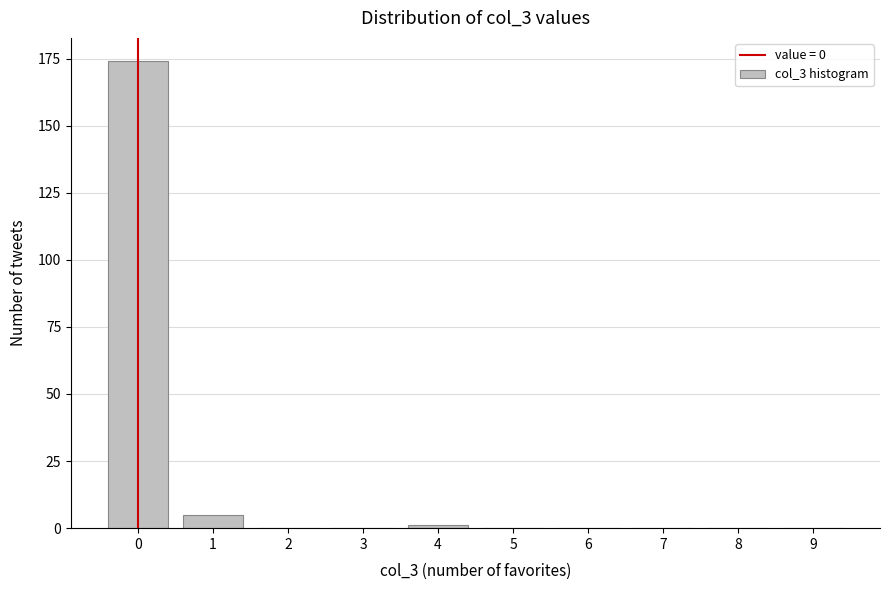

Reading right to left, extract all data points from this chart.

9=0	8=0	7=0	6=0	5=0	4=1	3=0	2=0	1=5	0=174